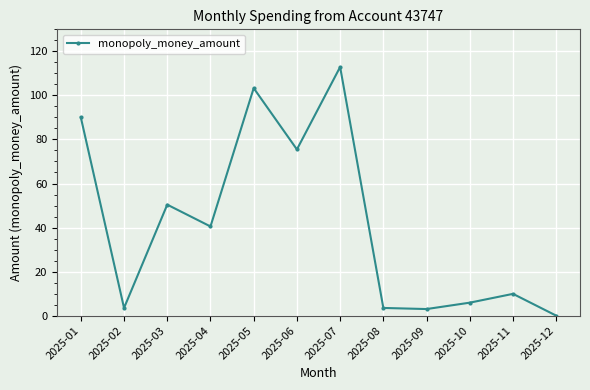

Which category has the lowest value across all series?

2025-12